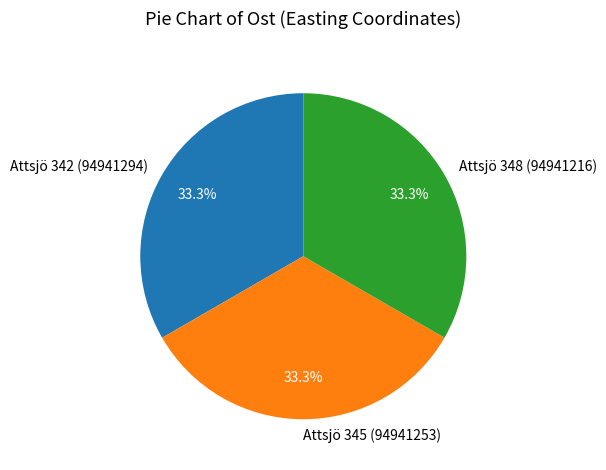

What percentage is the Attsjö 342 (94941294) slice, to the nearest percent?

33%